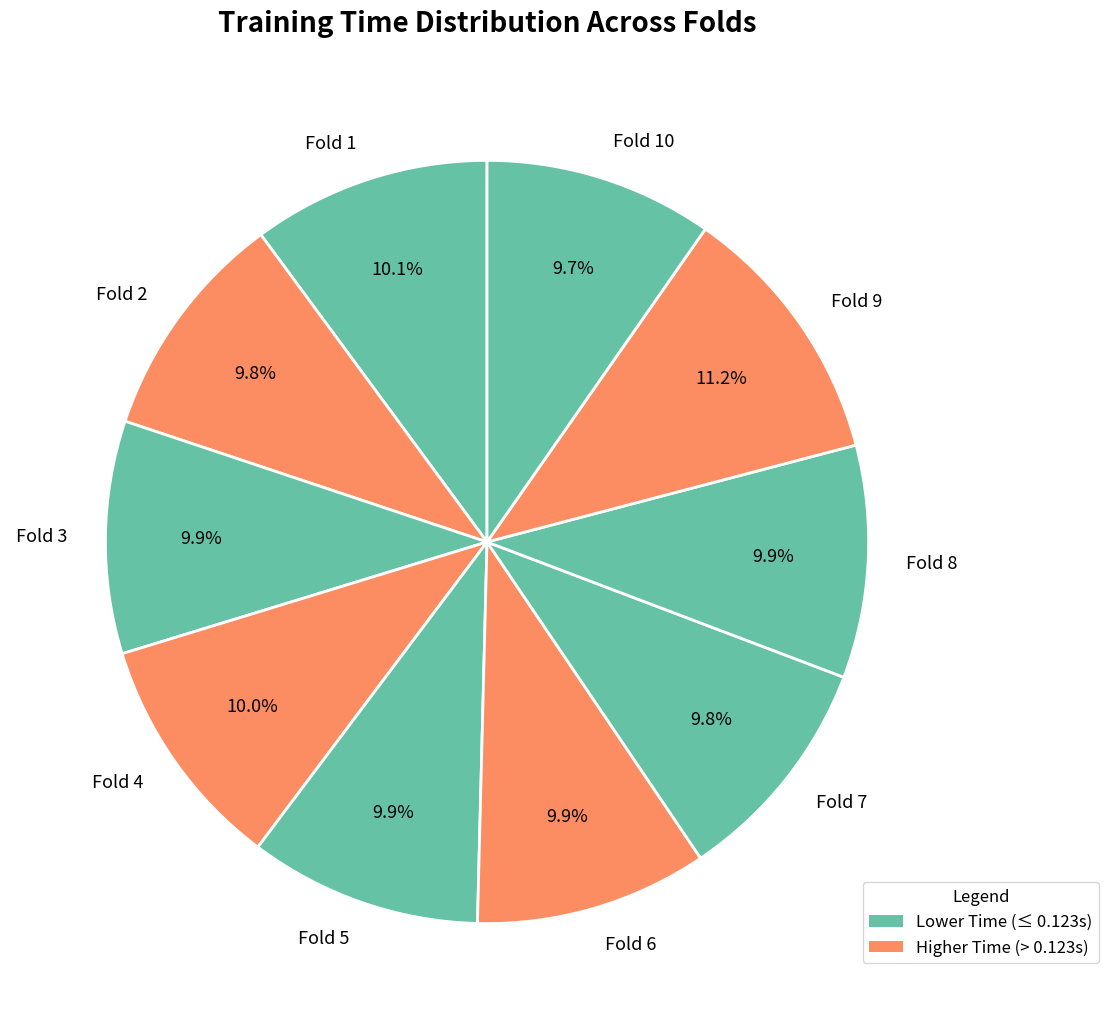

Is Fold 9 the majority of the pie?

No